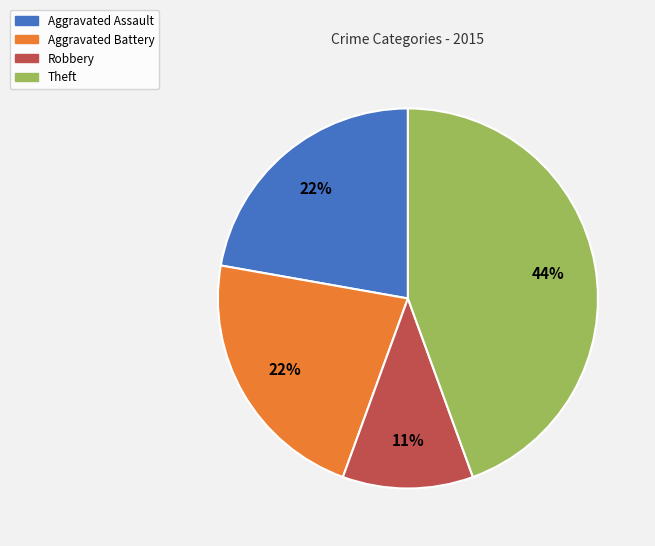

True or false: Robbery accounts for 1% of the total.

False